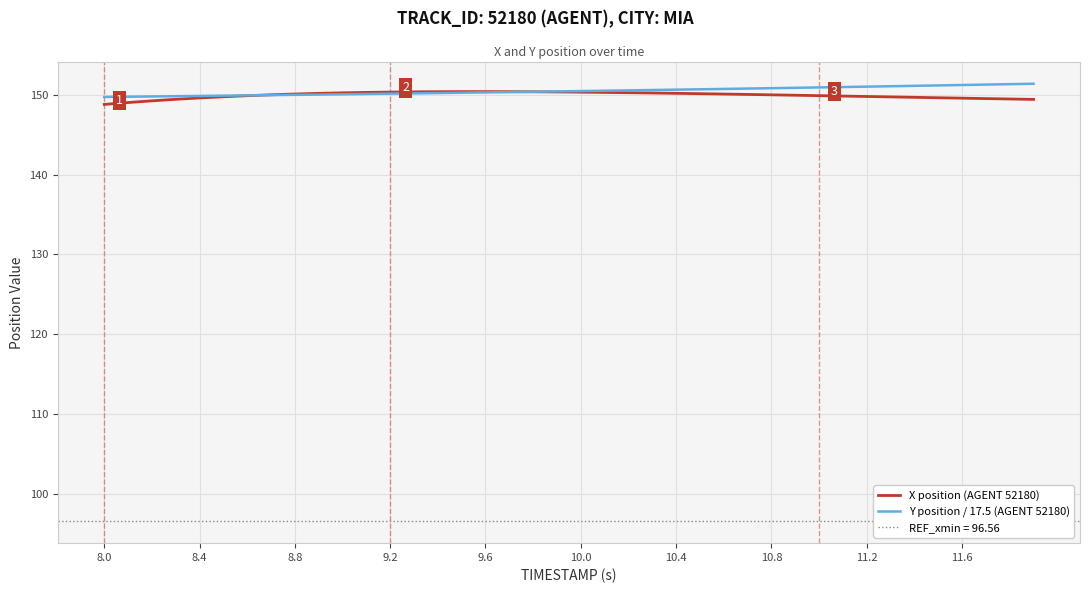

True or false: Y position / 17.5 (AGENT 52180) has a value of 150.5 at 10.0.

True